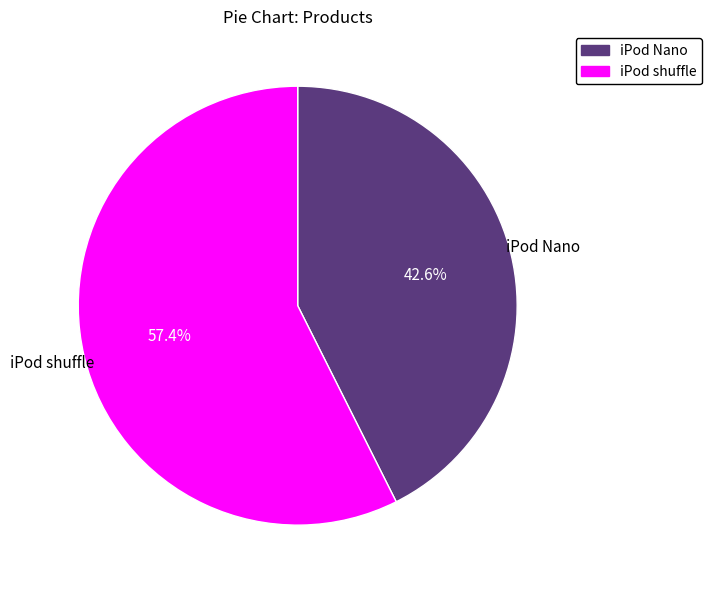

What is the majority slice?

iPod shuffle